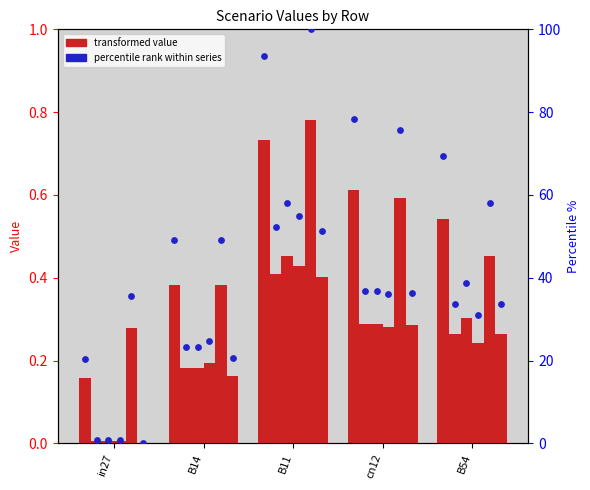

At which category is the sum across all series the highest?

B11